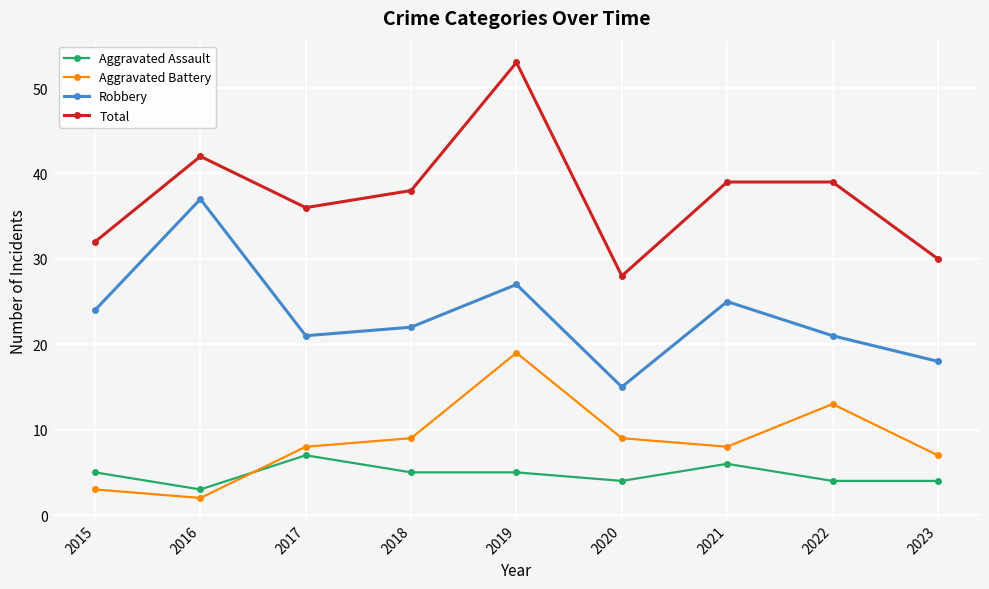

At which category is the sum across all series the highest?

2019